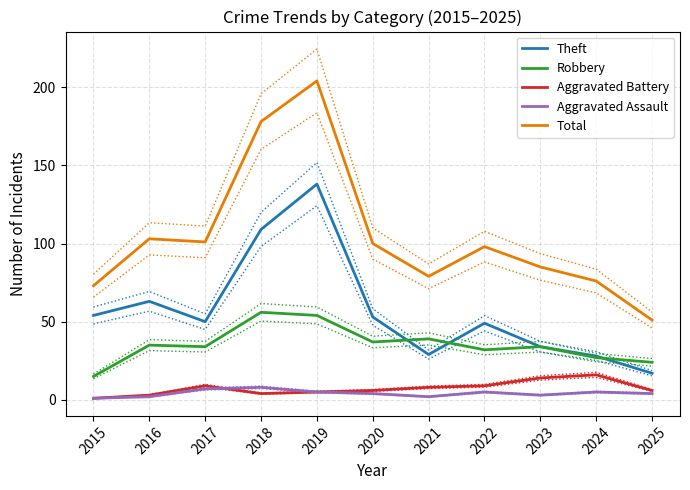

Does the chart have visible grid lines?

Yes